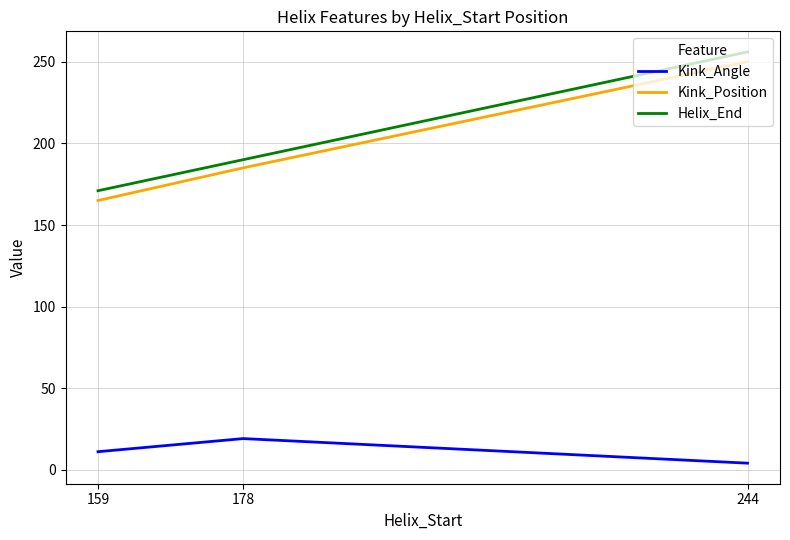

At how many categories does at least one series exceed 229?

1